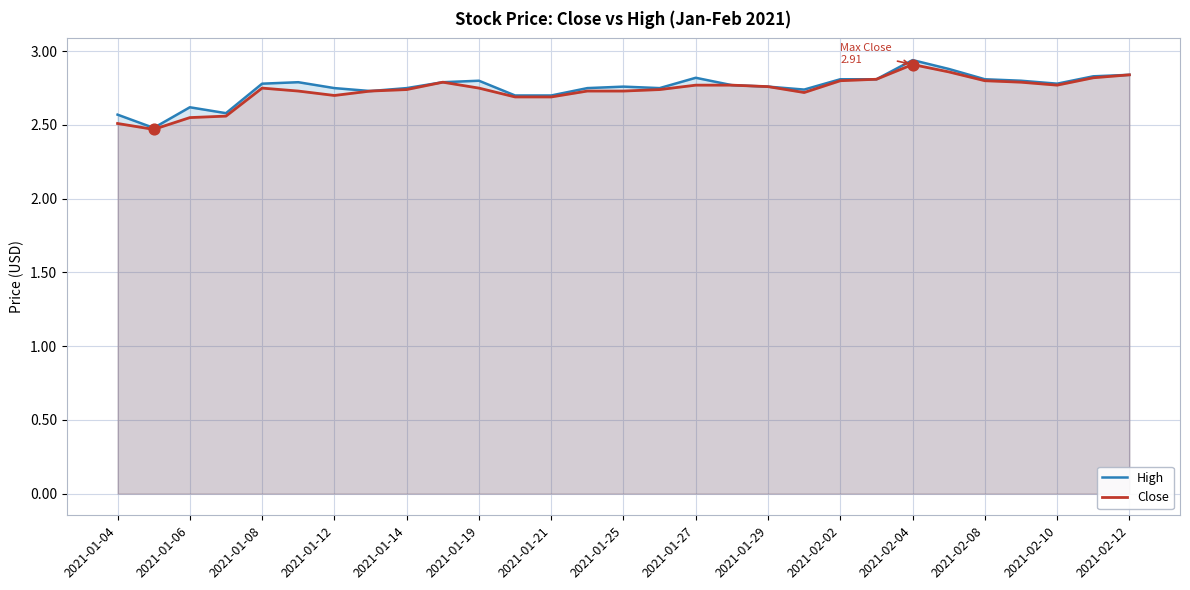

Is the value of Close at 2021-01-25 greater than the value of High at 2021-01-27?

No